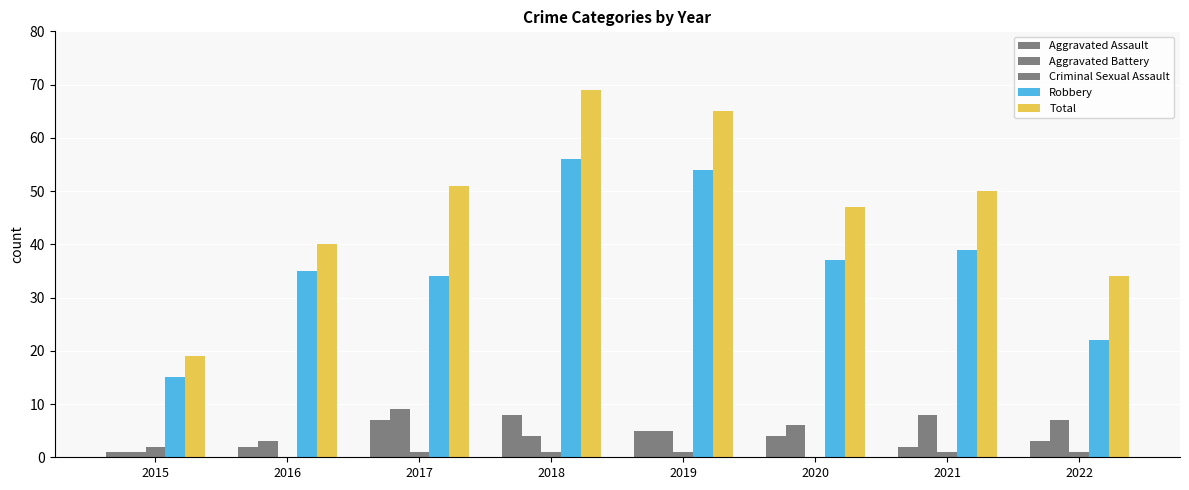

Are the bars grouped side by side (vs. stacked)?

Yes